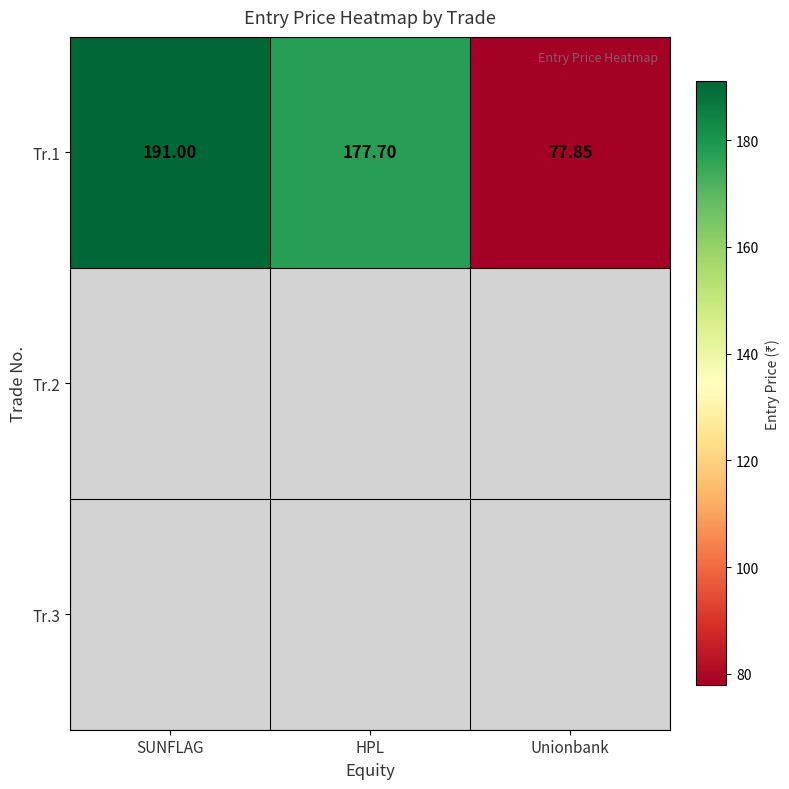

Where is Tr.1 nearest to the value 134?

HPL